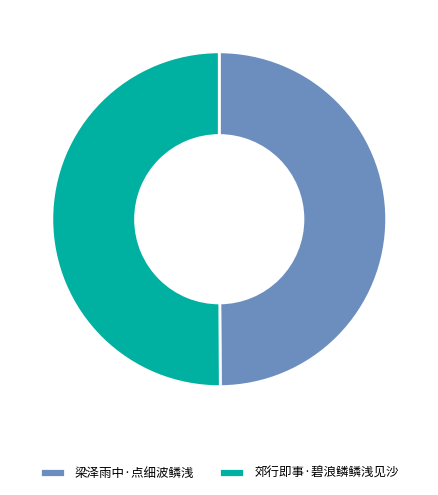

Is it true that 郊行即事·碧浪鳞鳞浅见沙 is 56% of the pie?

False